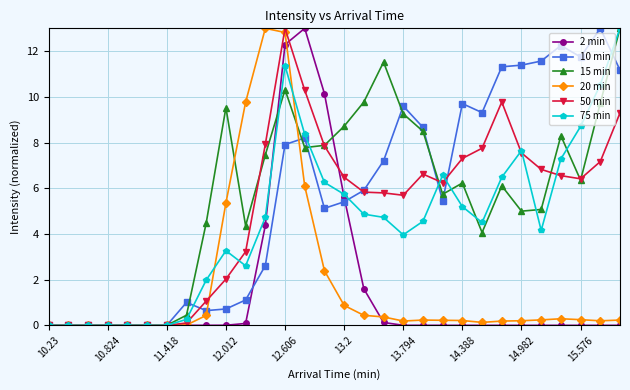

What is the difference between the maximum and second lowest values in the 10 min series?

13.0